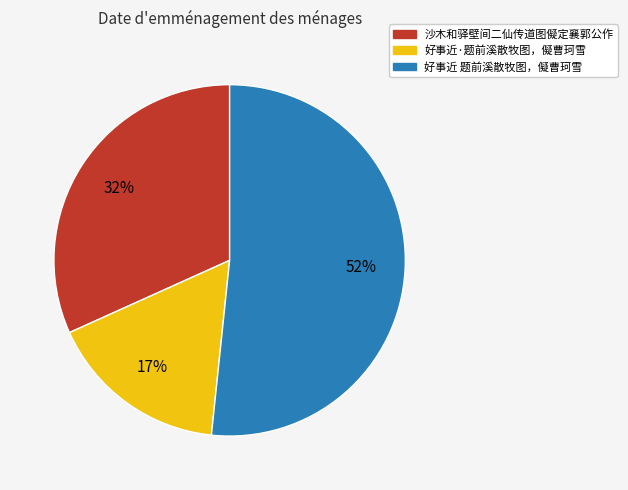

Rank the categories by value from highest to lowest.

好事近 题前溪散牧图，儗曹珂雪, 沙木和驿壁间二仙传道图儗定襄郭公作, 好事近·题前溪散牧图，儗曹珂雪